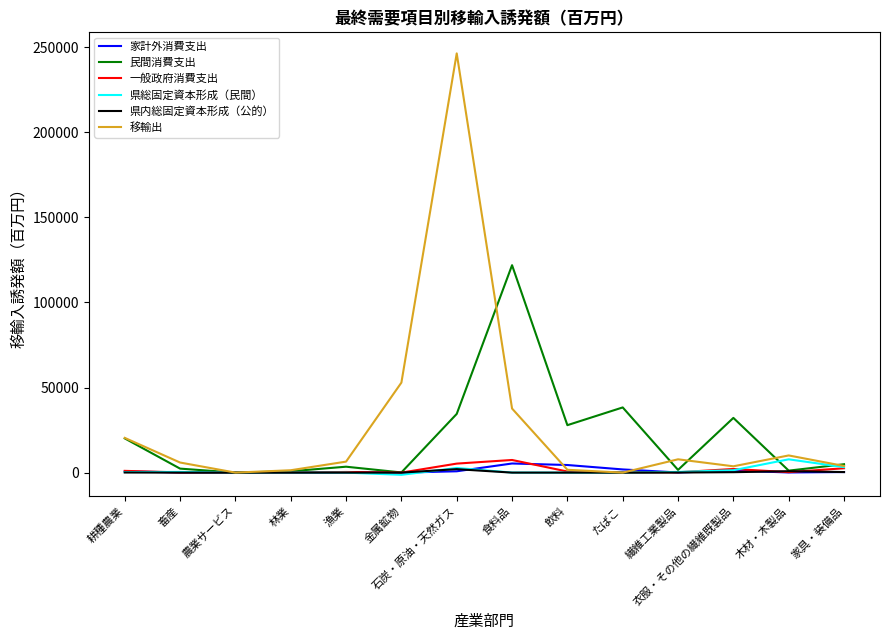

Where is the first local maximum for 移輸出?

石炭・原油・天然ガス